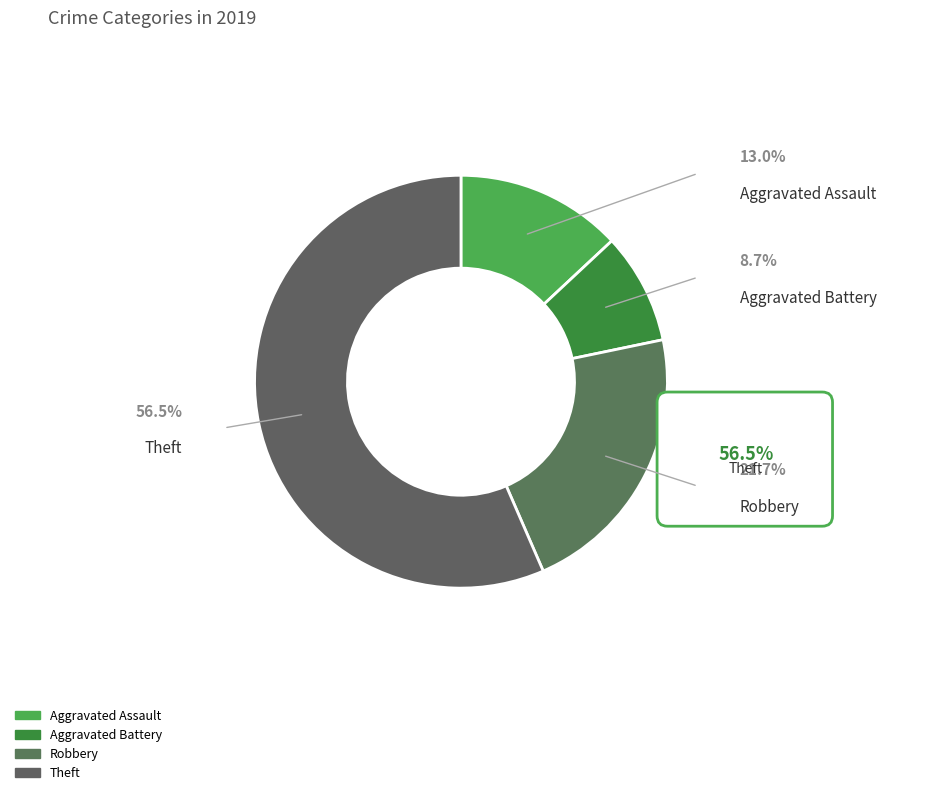

Is it true that Aggravated Battery is 9% of the pie?

True